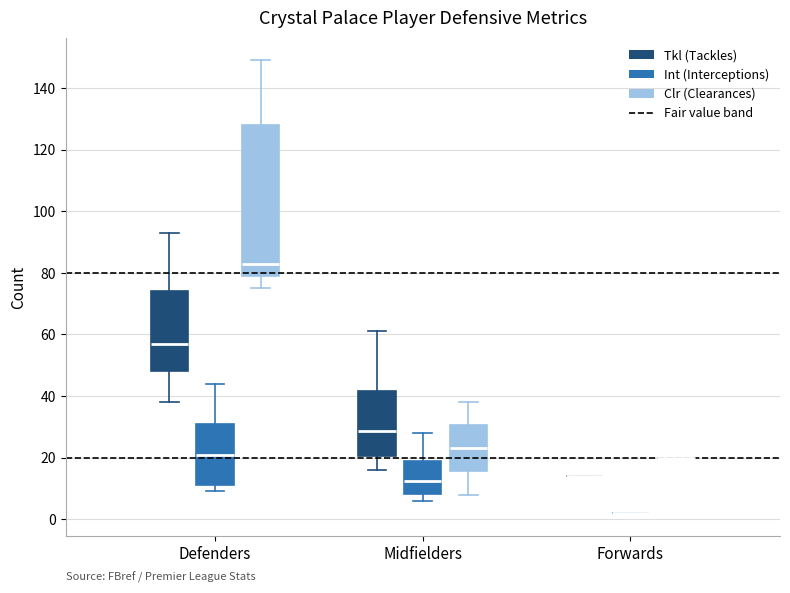

Reading left to right, transcribe this box plot: for each box, give where its median line is, the range the box spans, and where its two whiskers end, as read against the y-axis. The values are not printed on the chart, so give them approximately, as read against the axis.

Defenders (Tkl (Tackles)): median 58, box 48 to 74, whiskers 38 to 94
Defenders (Int (Interceptions)): median 22, box 12 to 32, whiskers 10 to 44
Defenders (Clr (Clearances)): median 84, box 80 to 128, whiskers 76 to 150
Midfielders (Tkl (Tackles)): median 28, box 20 to 42, whiskers 16 to 62
Midfielders (Int (Interceptions)): median 12, box 8 to 20, whiskers 6 to 28
Midfielders (Clr (Clearances)): median 24, box 16 to 30, whiskers 8 to 38
Forwards (Tkl (Tackles)): box collapsed to a line at 14, whiskers 14 to 14
Forwards (Int (Interceptions)): box collapsed to a line at 2, whiskers 2 to 2
Forwards (Clr (Clearances)): box collapsed to a line at 20, whiskers 20 to 20